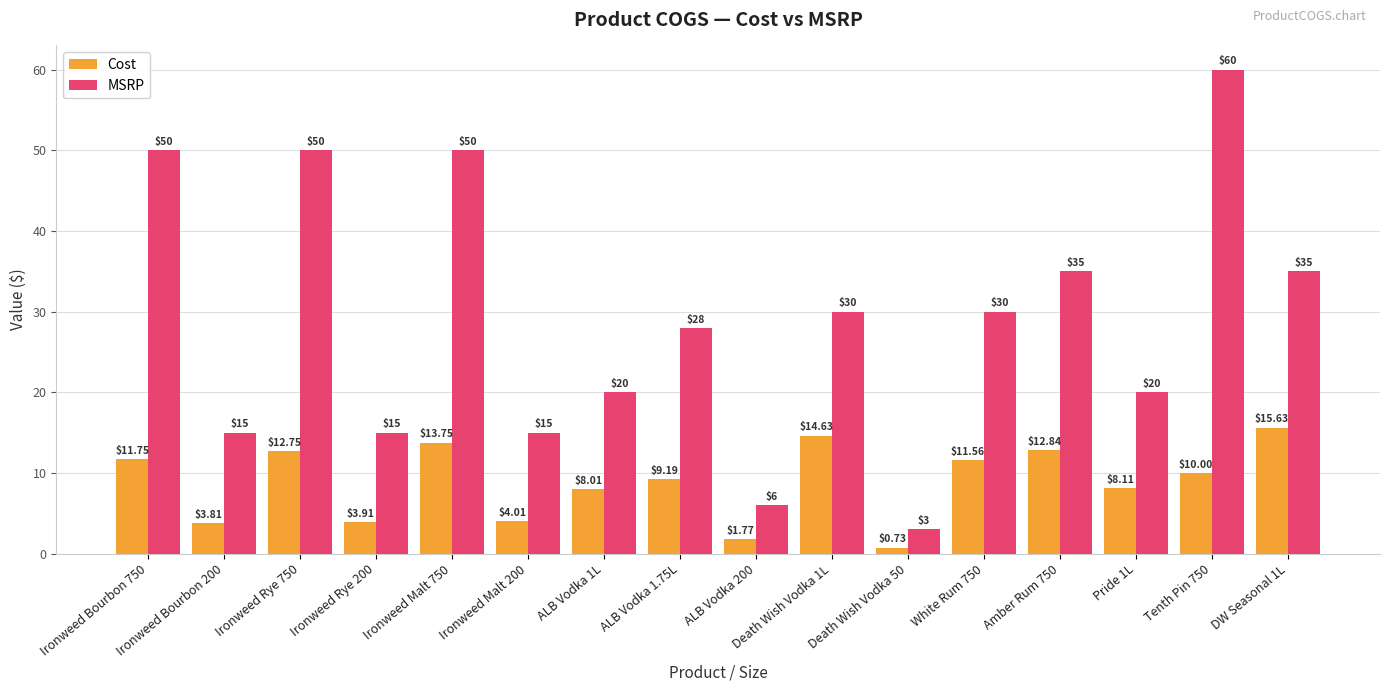

Which series has the largest total across all categories?

MSRP